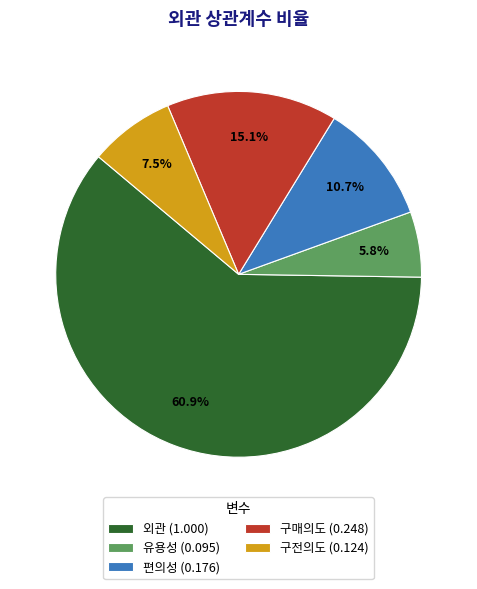

To the nearest percent, what is the difference between the largest and smallest slice percentages?

55%